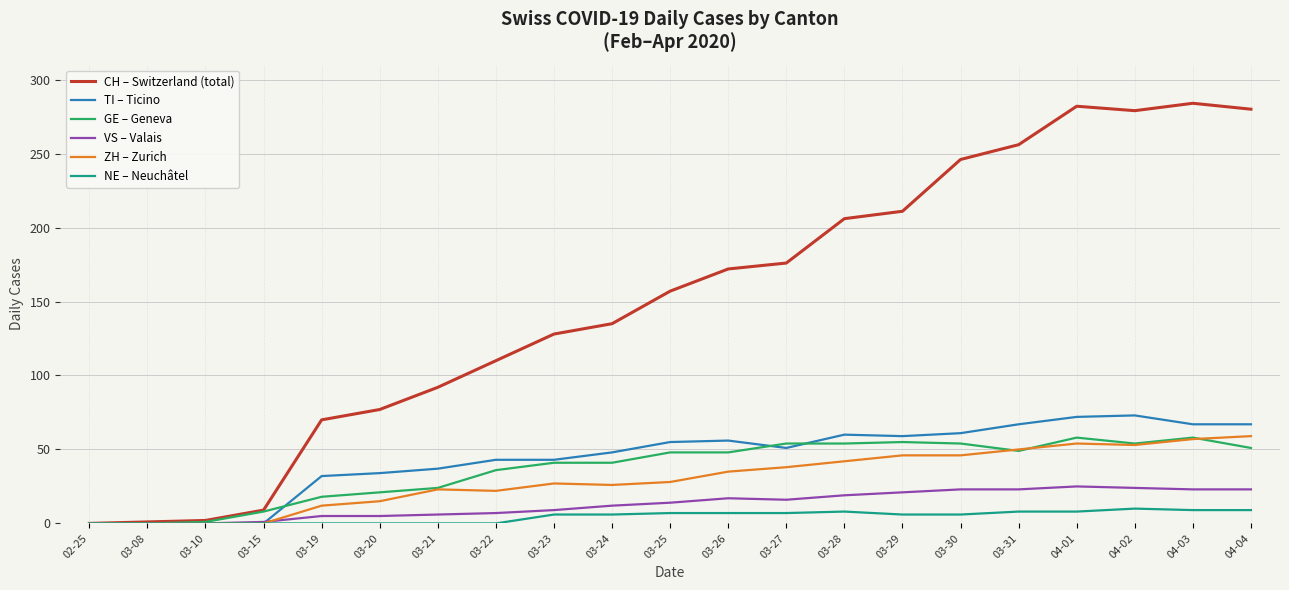

What is the spread (max minus min) of values at 03-29?

205